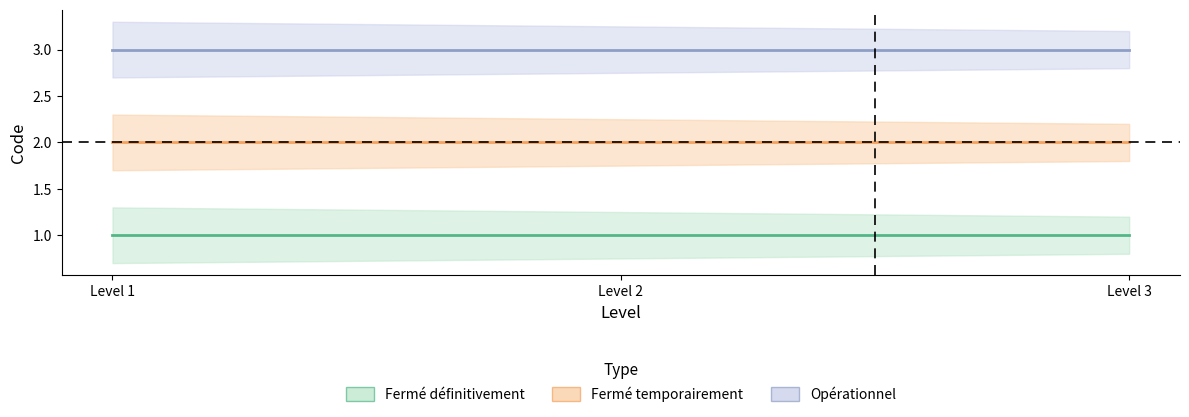

Reading right to left, list all the values displayed in this chart.

Fermé définitivement: Level 3=1	Level 2=1	Level 1=1
Fermé temporairement: Level 3=2	Level 2=2	Level 1=2
Opérationnel: Level 3=3	Level 2=3	Level 1=3